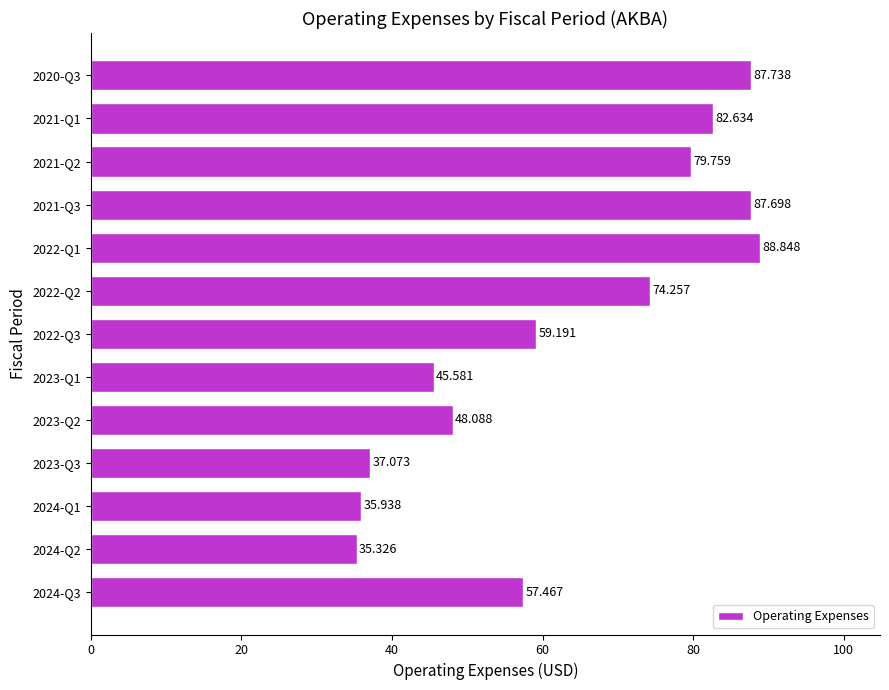

Rank the categories by value from highest to lowest.

2022-Q1, 2020-Q3, 2021-Q3, 2021-Q1, 2021-Q2, 2022-Q2, 2022-Q3, 2024-Q3, 2023-Q2, 2023-Q1, 2023-Q3, 2024-Q1, 2024-Q2